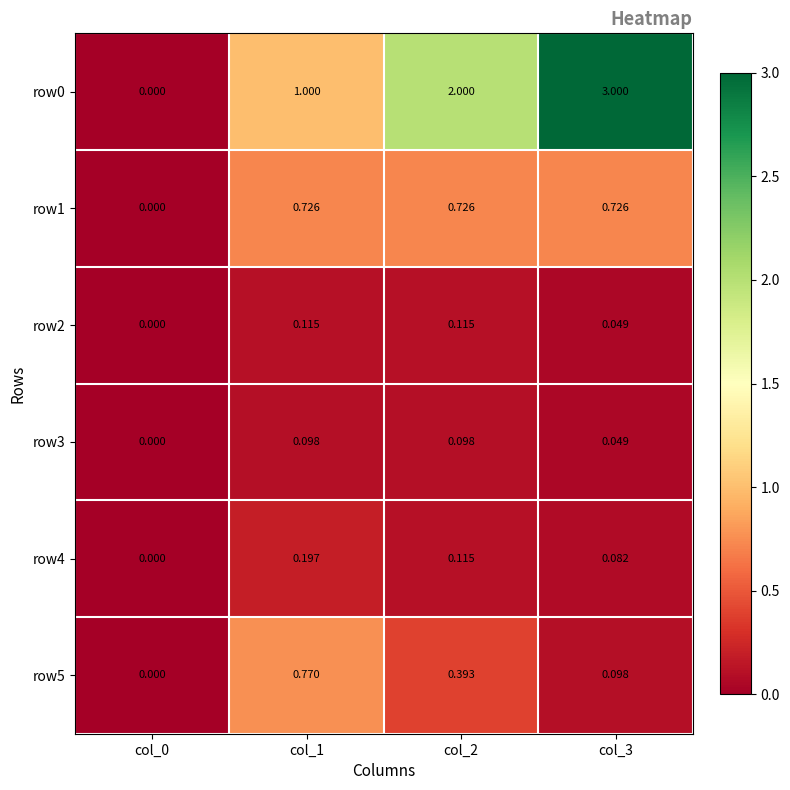

How many values in the row0 series are below 2?

2